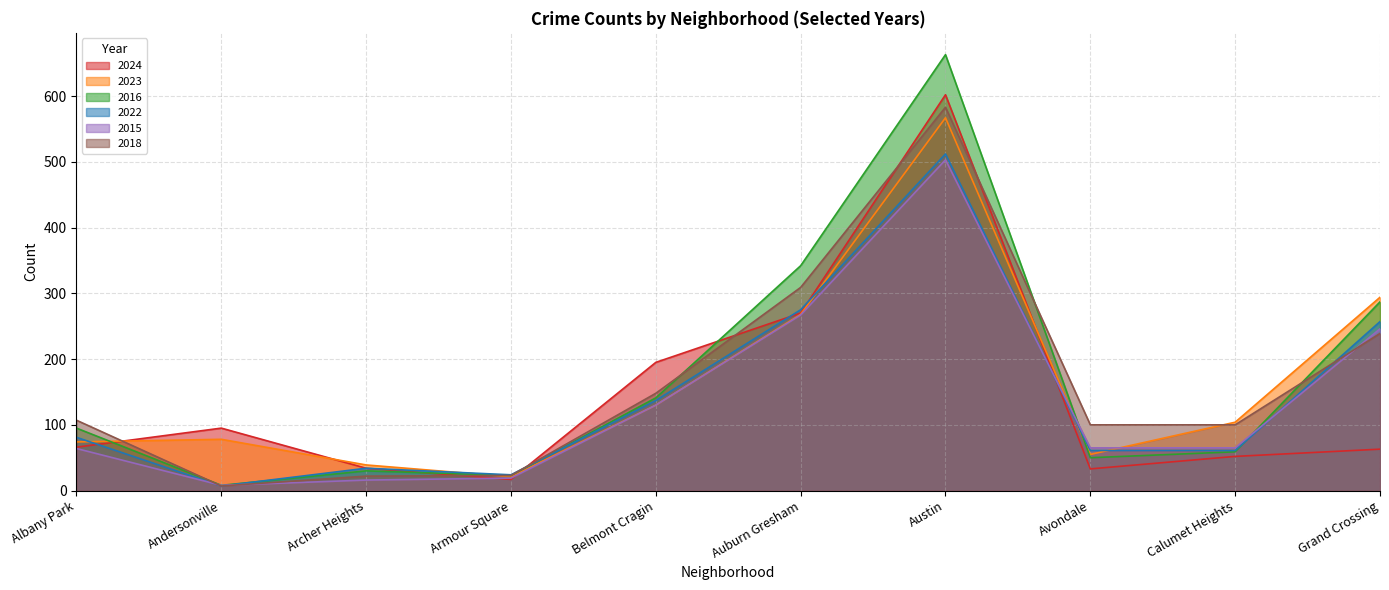

What is the total value across all series at Andersonville?

203